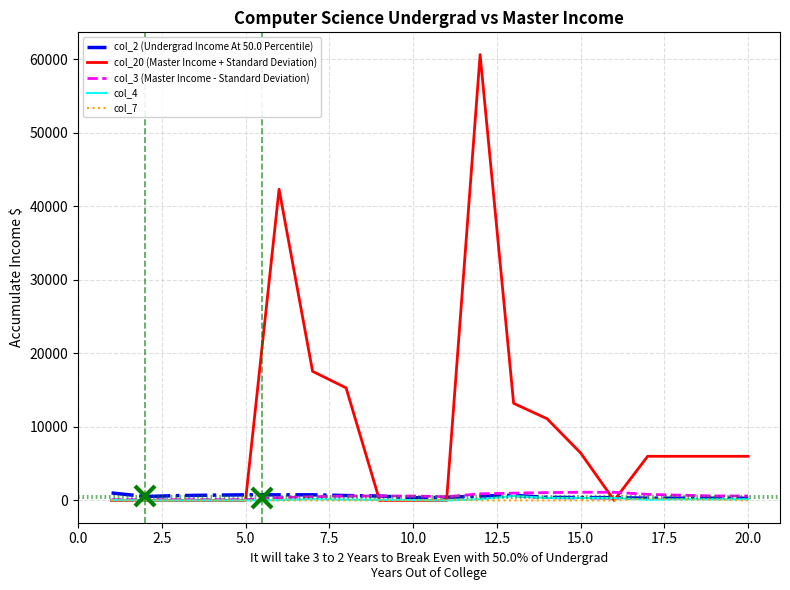

Which series has the largest range (max minus min)?

col_20 (Master Income + Standard Deviation)